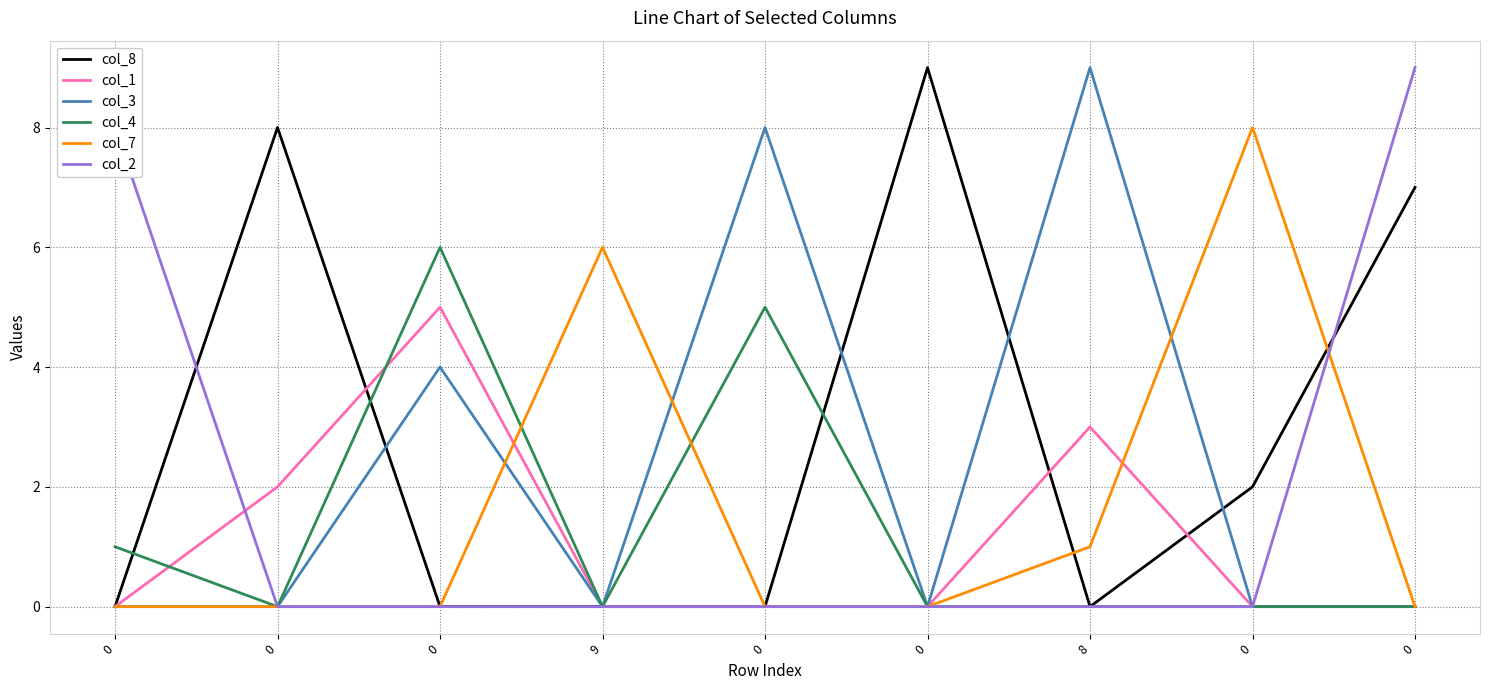

Reading right to left, what are all the values shown in this chart?

col_8: 7	2	0	9	0	0	0	8	0
col_1: 0	0	3	0	0	0	5	2	0
col_3: 0	0	9	0	8	0	4	0	0
col_4: 0	0	0	0	5	0	6	0	1
col_7: 0	8	1	0	0	6	0	0	0
col_2: 9	0	0	0	0	0	0	0	8